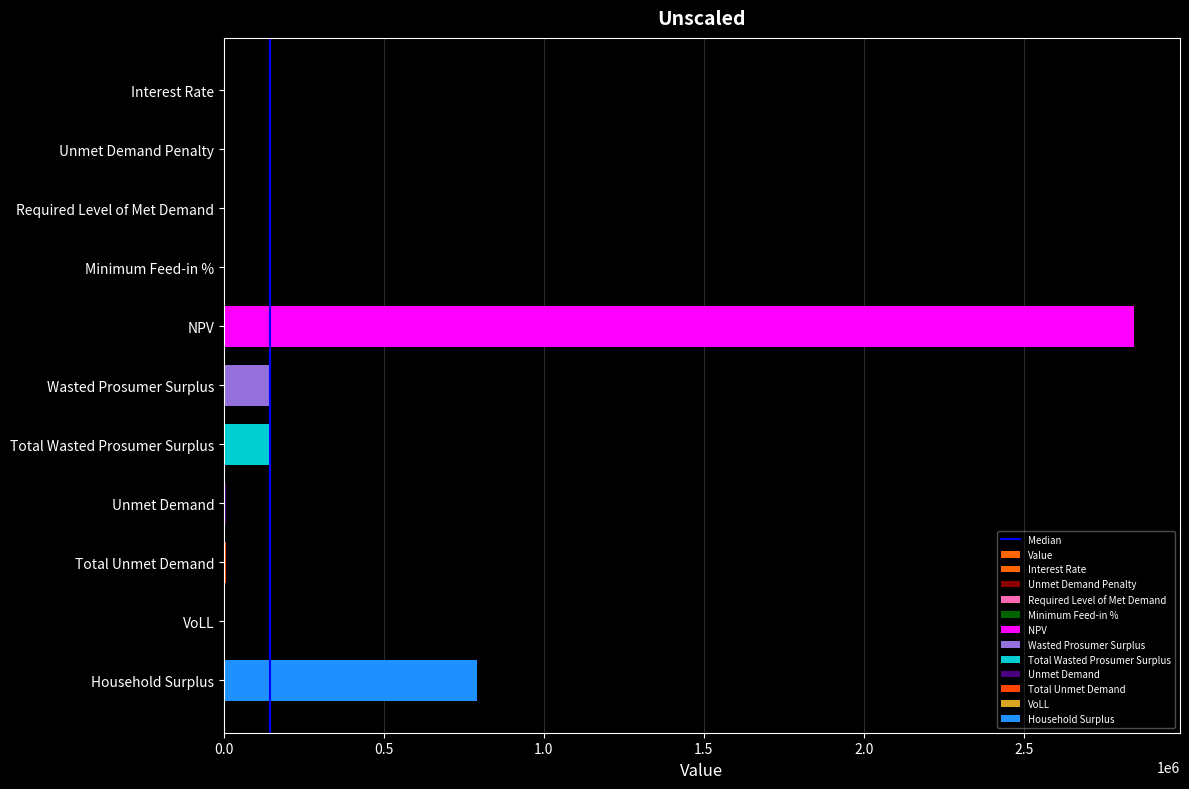

What is the label of the 3rd bar from the right?

Total Unmet Demand